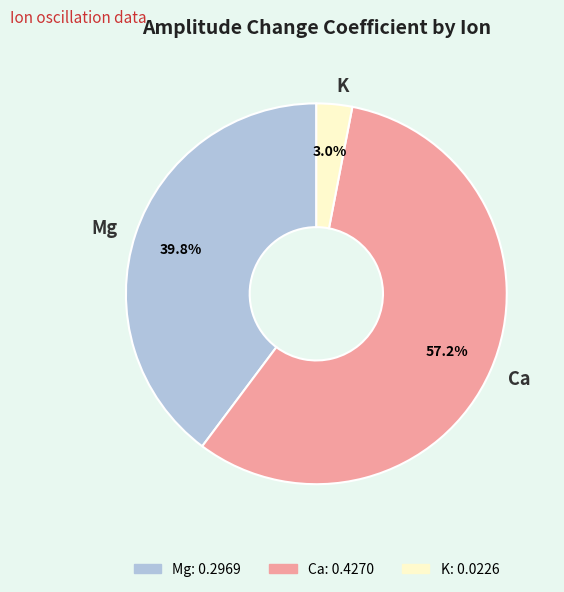

What portion of the pie excludes Mg?

60.2%